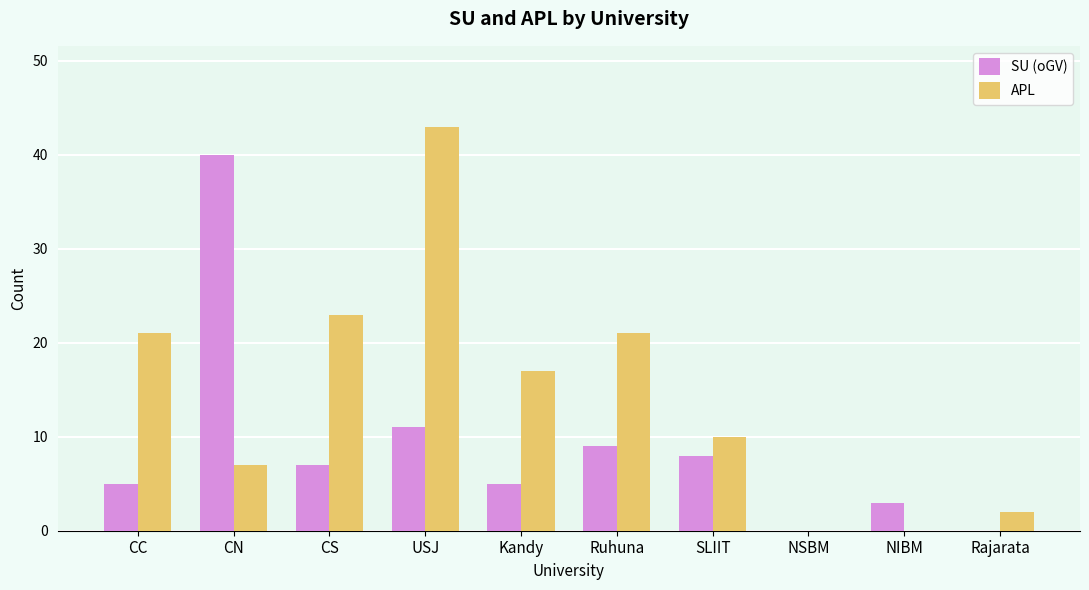

Reading right to left, list all the values displayed in this chart.

SU (oGV): 0	3	0	8	9	5	11	7	40	5
APL: 2	0	0	10	21	17	43	23	7	21